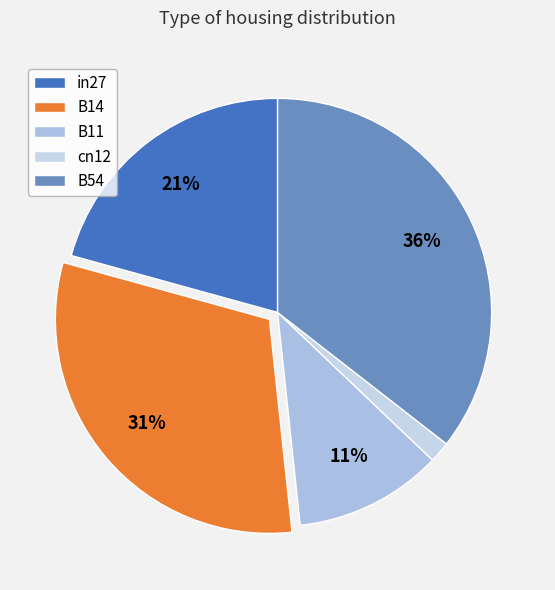

What percentage is the in27 slice, to the nearest percent?

21%